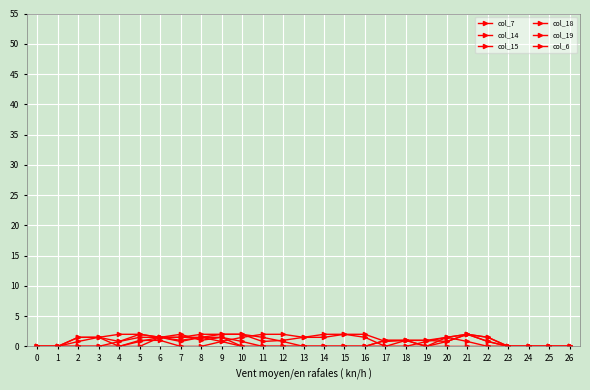

Does the chart have visible grid lines?

Yes